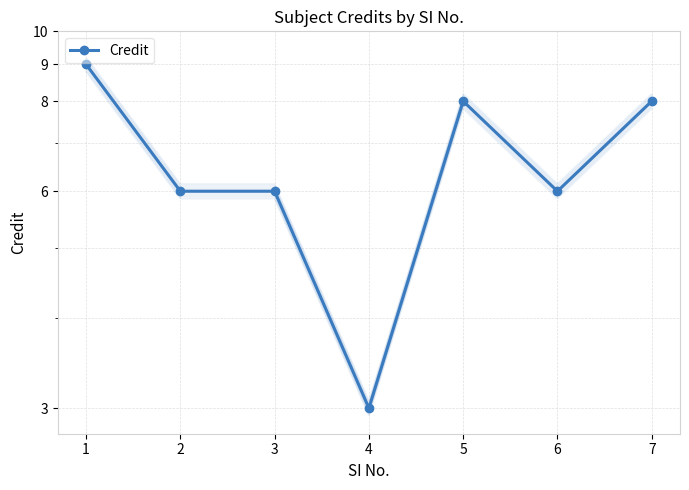

Rank the categories by value from lowest to highest.

4, 2, 3, 6, 5, 7, 1